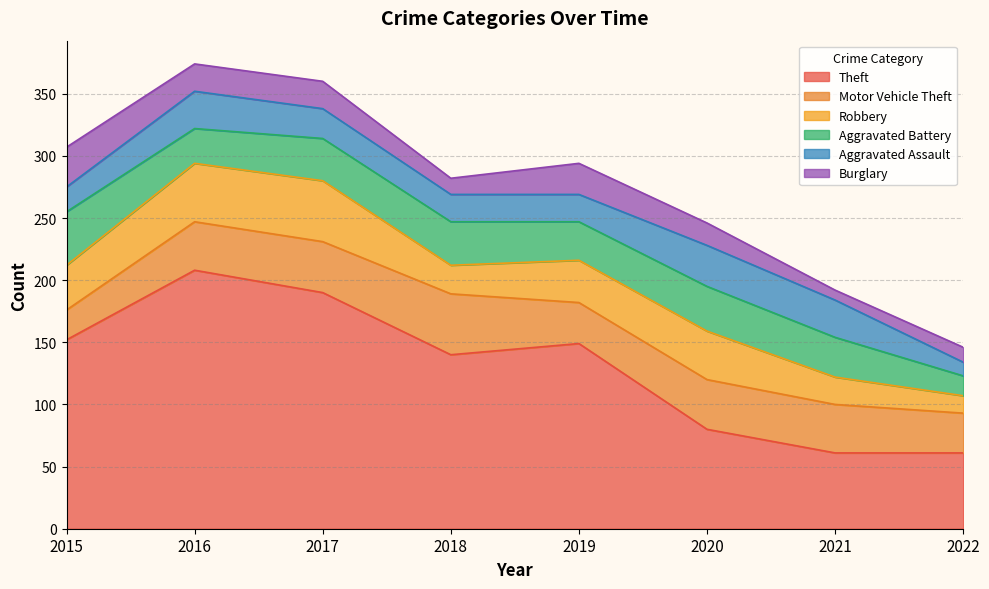

Rank the categories by Aggravated Assault value from lowest to highest.

2022, 2015, 2018, 2019, 2017, 2016, 2021, 2020